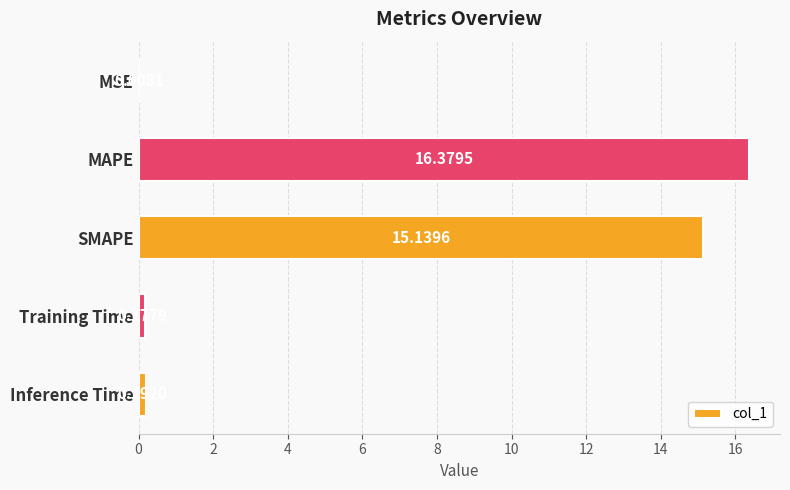

What is the sum of all values?

31.9